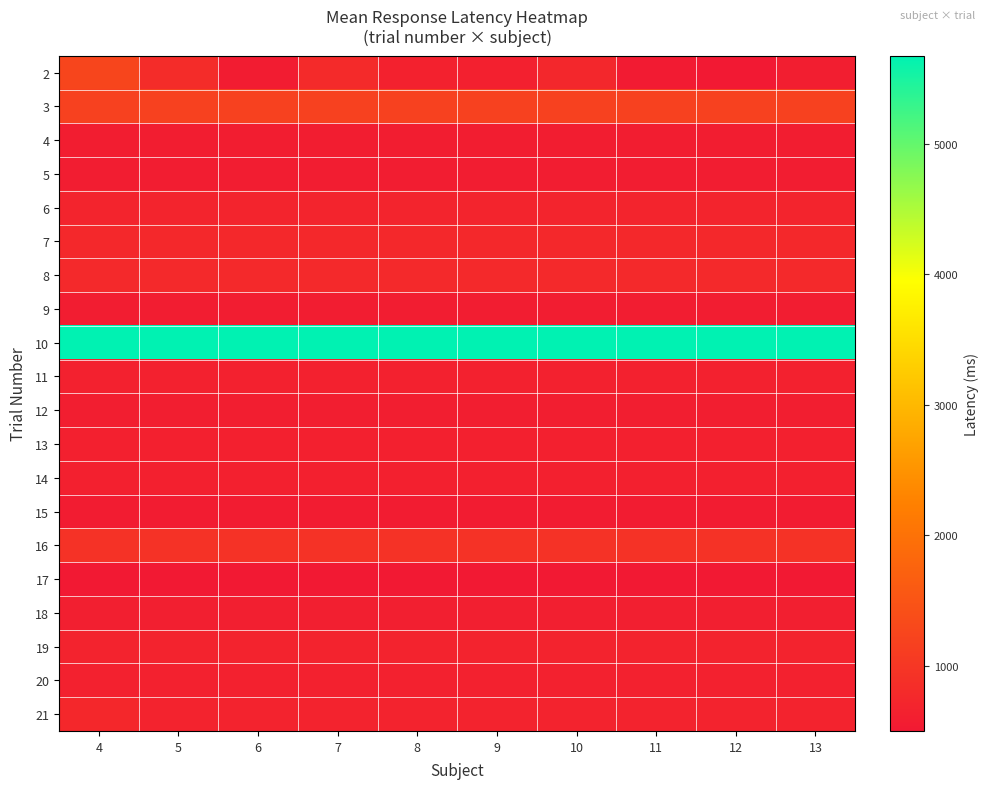

Reading left to right, transcribe all the data shown in this chart.

2: 4=1256	5=820	6=560	7=791	8=645	9=617	10=742	11=542	12=502	13=583
3: 4=1174	5=1174	6=1174	7=1174	8=1174	9=1174	10=1174	11=1174	12=1174	13=1174
4: 4=580	5=580	6=580	7=580	8=580	9=580	10=580	11=580	12=580	13=580
5: 4=571	5=571	6=571	7=571	8=571	9=571	10=571	11=571	12=571	13=571
6: 4=690	5=690	6=690	7=690	8=690	9=690	10=690	11=690	12=690	13=690
7: 4=756	5=756	6=756	7=756	8=756	9=756	10=756	11=756	12=756	13=756
8: 4=771	5=771	6=771	7=771	8=771	9=771	10=771	11=771	12=771	13=771
9: 4=570	5=570	6=570	7=570	8=570	9=570	10=570	11=570	12=570	13=570
10: 4=5672	5=5672	6=5672	7=5672	8=5672	9=5672	10=5672	11=5672	12=5672	13=5672
11: 4=634	5=634	6=634	7=634	8=634	9=634	10=634	11=634	12=634	13=634
12: 4=598	5=598	6=598	7=598	8=598	9=598	10=598	11=598	12=598	13=598
13: 4=620	5=620	6=620	7=620	8=620	9=620	10=620	11=620	12=620	13=620
14: 4=633	5=633	6=633	7=633	8=633	9=633	10=633	11=633	12=633	13=633
15: 4=557	5=557	6=557	7=557	8=557	9=557	10=557	11=557	12=557	13=557
16: 4=924	5=924	6=924	7=924	8=924	9=924	10=924	11=924	12=924	13=924
17: 4=509	5=509	6=509	7=509	8=509	9=509	10=509	11=509	12=509	13=509
18: 4=606	5=606	6=606	7=606	8=606	9=606	10=606	11=606	12=606	13=606
19: 4=667	5=667	6=667	7=667	8=667	9=667	10=667	11=667	12=667	13=667
20: 4=638	5=638	6=638	7=638	8=638	9=638	10=638	11=638	12=638	13=638
21: 4=754	5=665	6=665	7=665	8=665	9=665	10=665	11=665	12=665	13=665